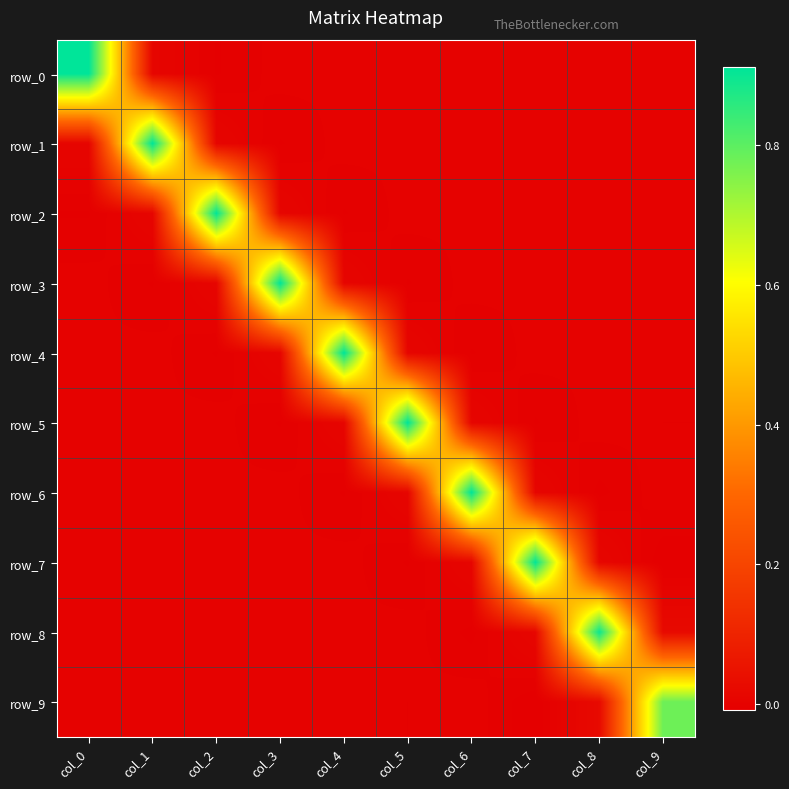

At which label does row_2 first exceed 0?

col_1